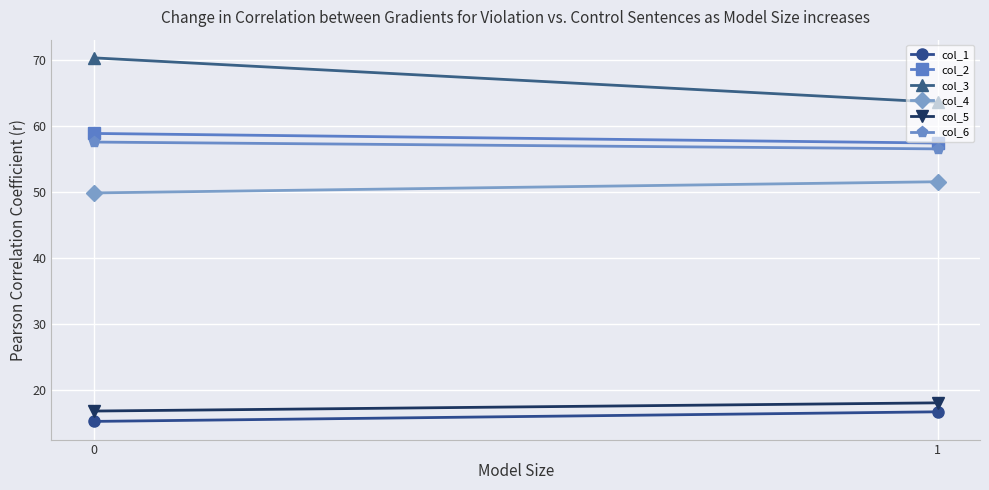

Read the col_5 value at 0.

16.7